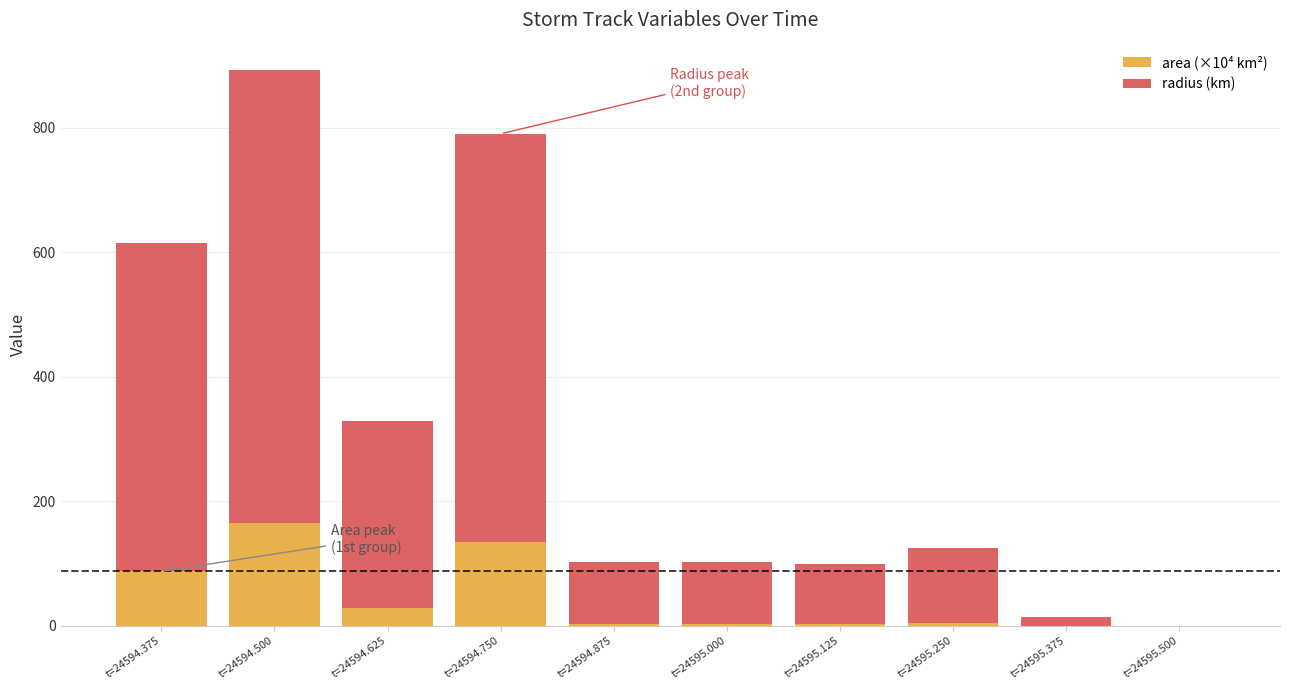

Is it true that area (×10⁴ km²) equals 0.0 at t=24595.500?

True